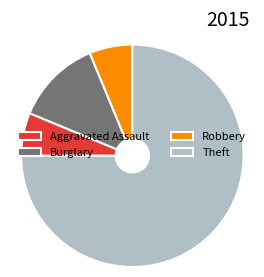

Is it true that Robbery is 6% of the pie?

True